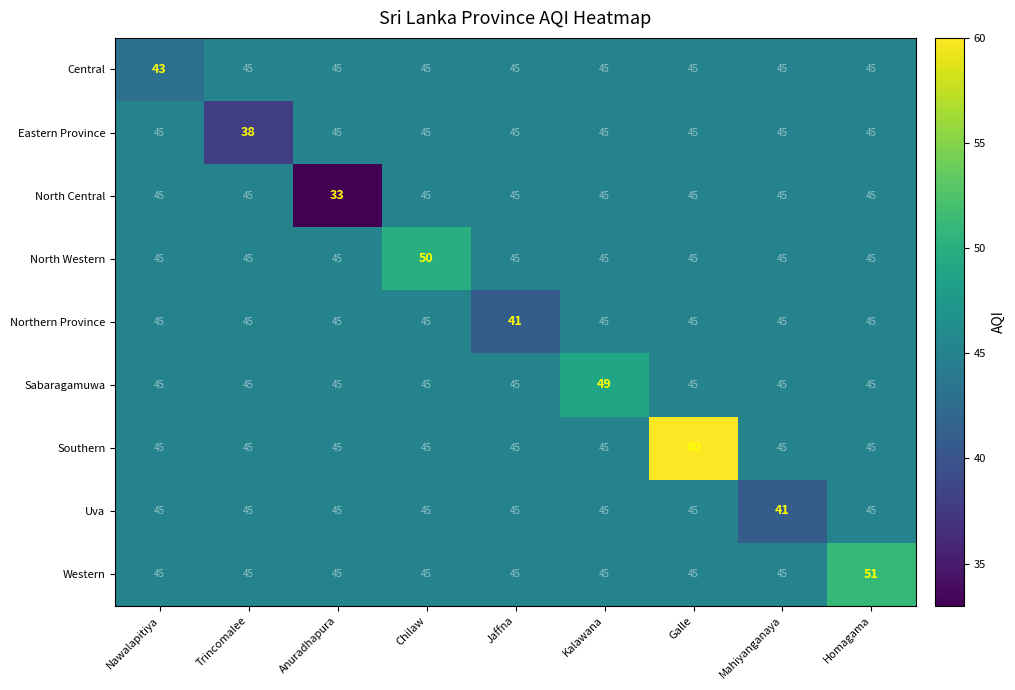

What is the total value across all series at Mahiyanganaya?

401